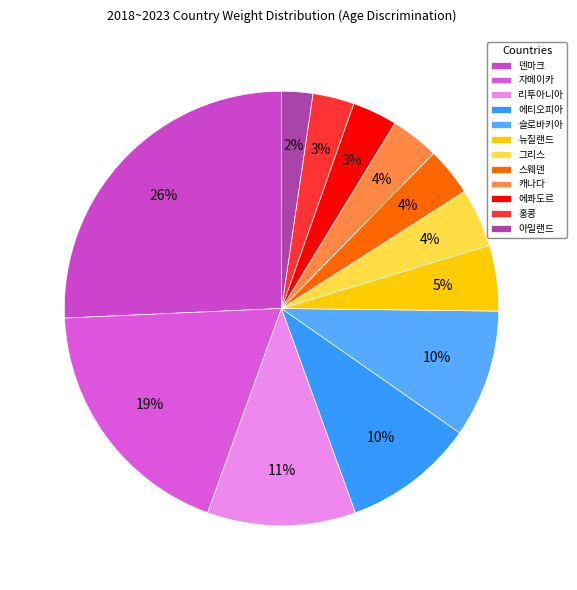

Rank the categories by value from lowest to highest.

아일랜드, 홍콩, 에콰도르, 스웨덴, 캐나다, 그리스, 뉴질랜드, 슬로바키아, 에티오피아, 리투아니아, 자메이카, 덴마크